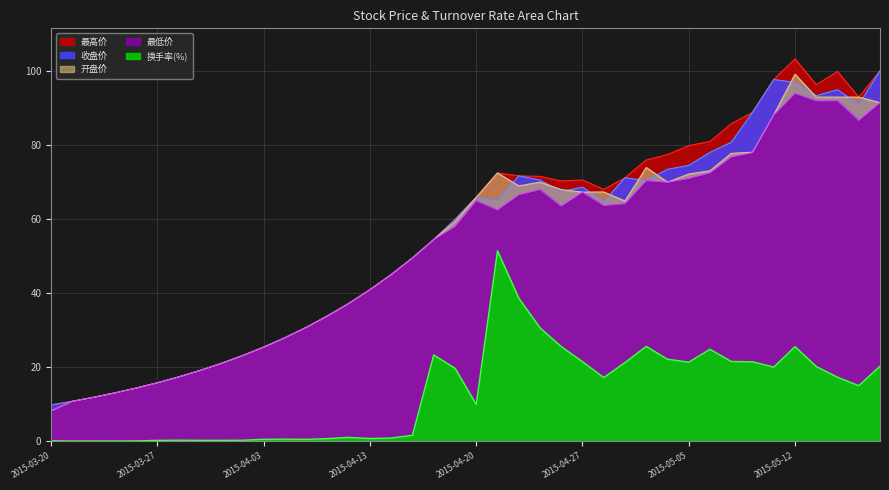

What is the lowest value of the 最高价 series?

9.8